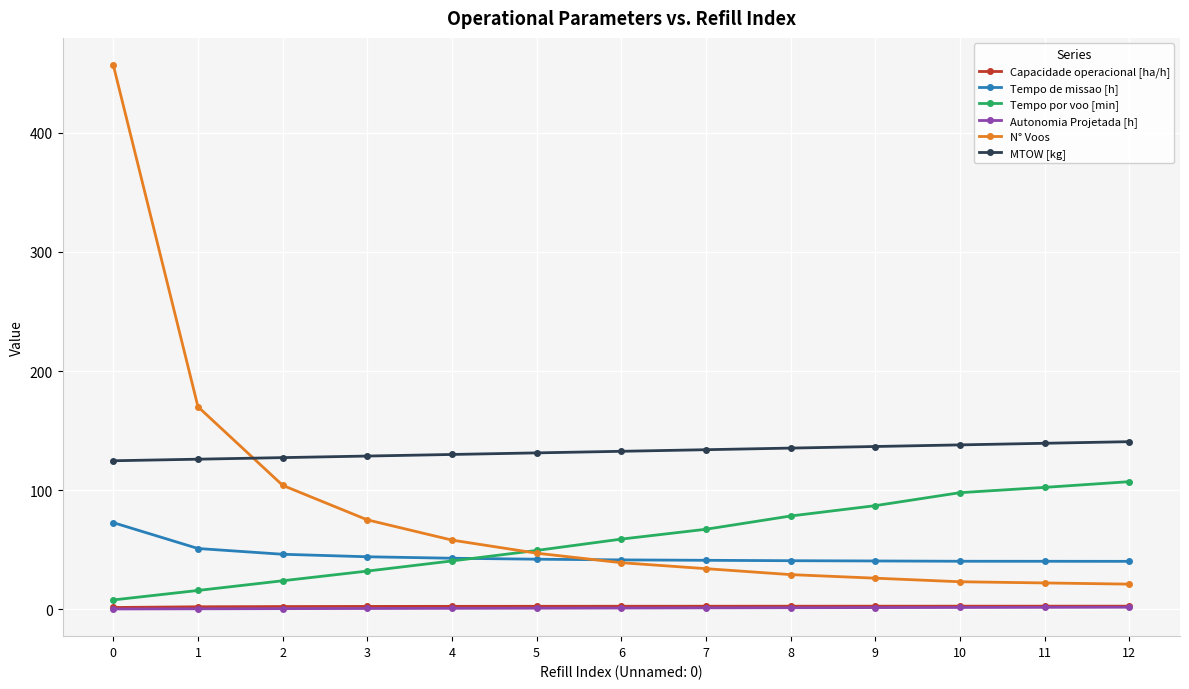

True or false: N° Voos and Capacidade operacional [ha/h] cross at least once.

False